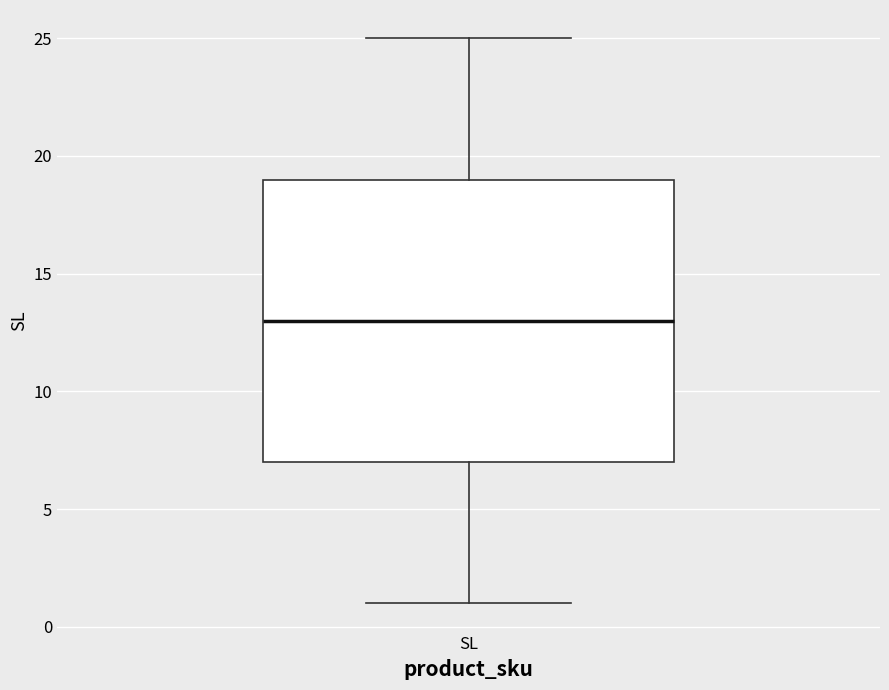

Where does the lower whisker of the box for SL end on the y-axis? The values are not printed on the chart, so give them approximately, as read against the axis.

1